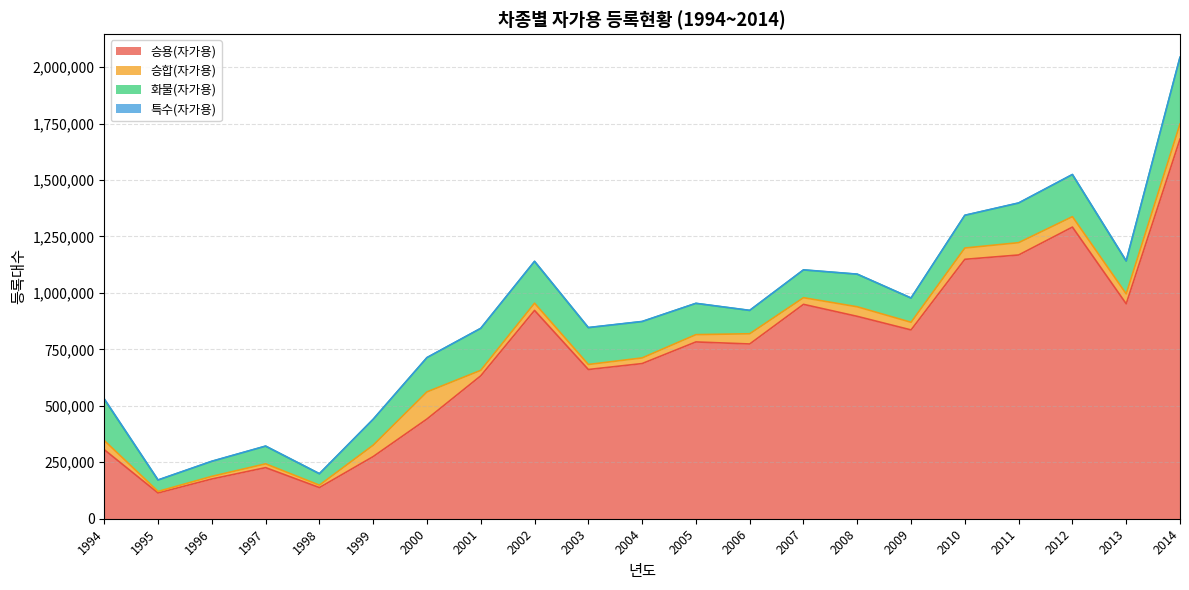

Where does the 승합(자가용) series first go above 33897?

1994